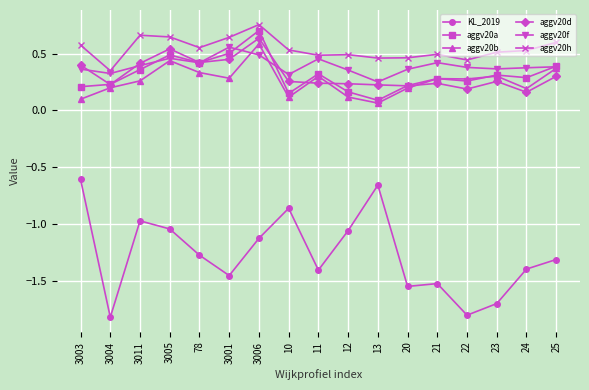

True or false: aggv20h and aggv20b intersect in this chart.

False